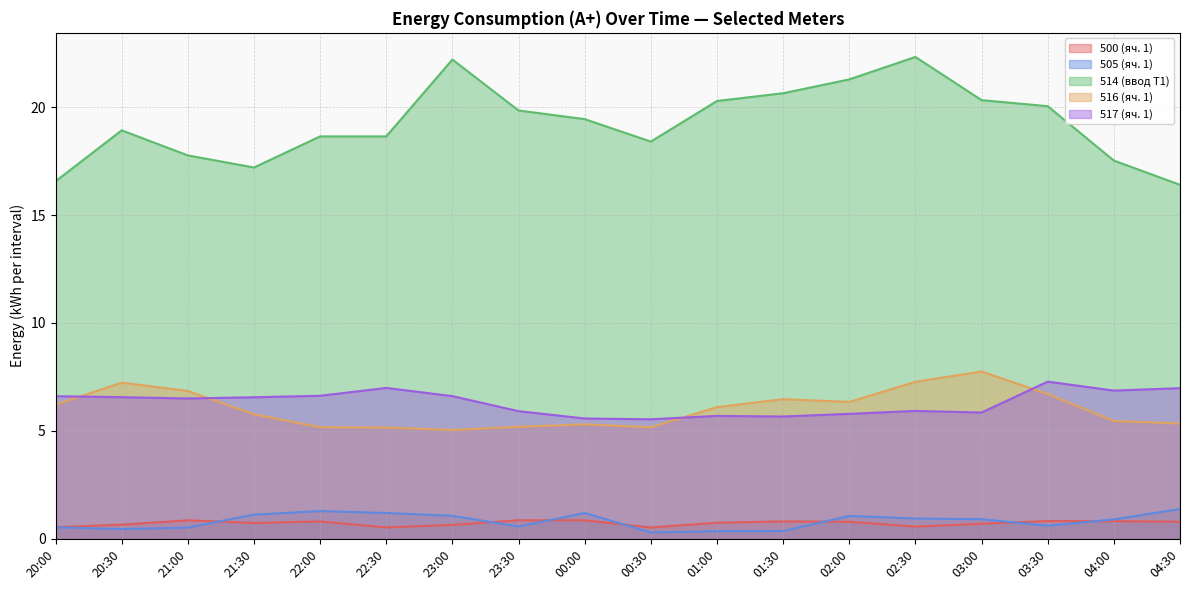

Reading left to right, what are all the values shown in this chart?

500 (яч. 1): 0.5	0.7	0.9	0.7	0.8	0.5	0.6	0.9	0.9	0.5	0.7	0.8	0.8	0.6	0.7	0.8	0.8	0.8
505 (яч. 1): 0.5	0.5	0.5	1.1	1.3	1.2	1.1	0.6	1.2	0.3	0.4	0.4	1.1	0.9	0.9	0.6	0.9	1.4
514 (ввод Т1): 16.6	18.9	17.8	17.2	18.6	18.6	22.2	19.8	19.4	18.4	20.3	20.6	21.3	22.3	20.3	20.0	17.5	16.4
516 (яч. 1): 6.2	7.2	6.9	5.8	5.2	5.2	5.0	5.2	5.3	5.2	6.1	6.5	6.3	7.3	7.8	6.7	5.5	5.3
517 (яч. 1): 6.6	6.6	6.5	6.6	6.6	7.0	6.6	5.9	5.6	5.5	5.7	5.7	5.8	5.9	5.9	7.3	6.9	7.0